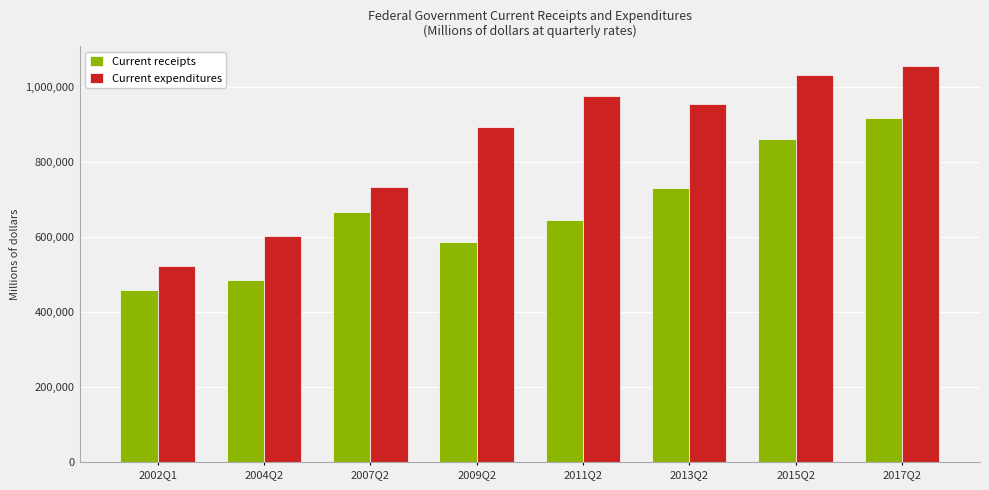

List the series in order of their overall mean, lowest first.

Current receipts, Current expenditures